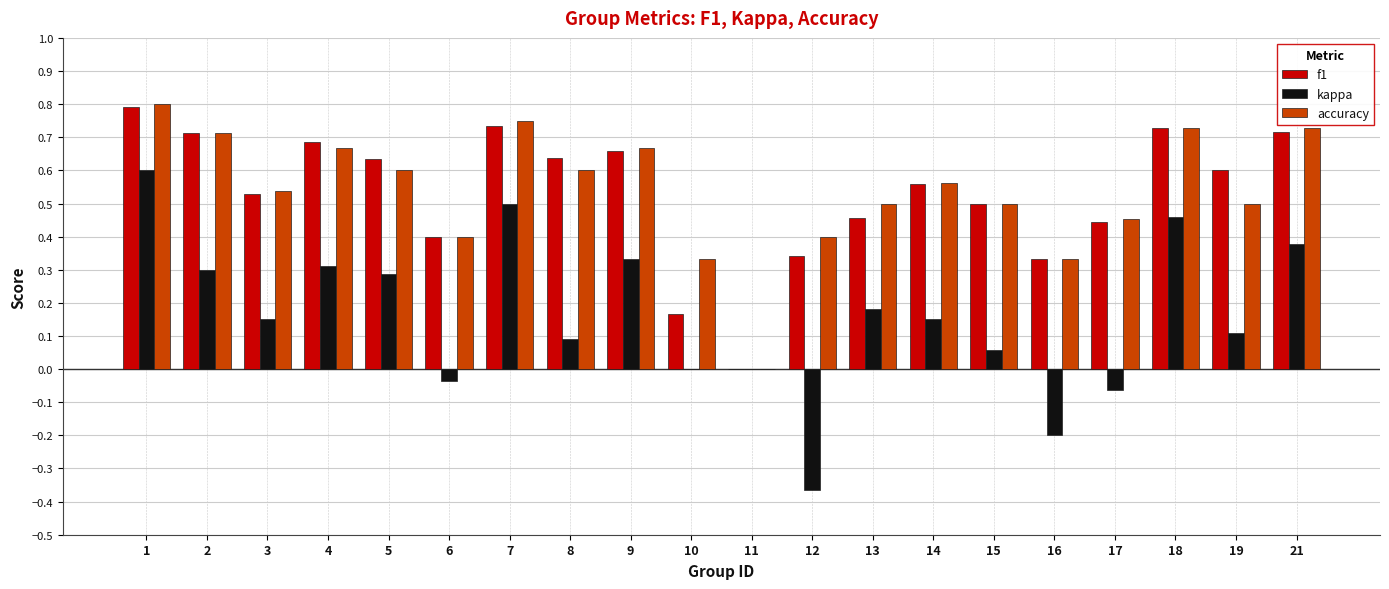

Which series changed the most between 5 and 21?

accuracy